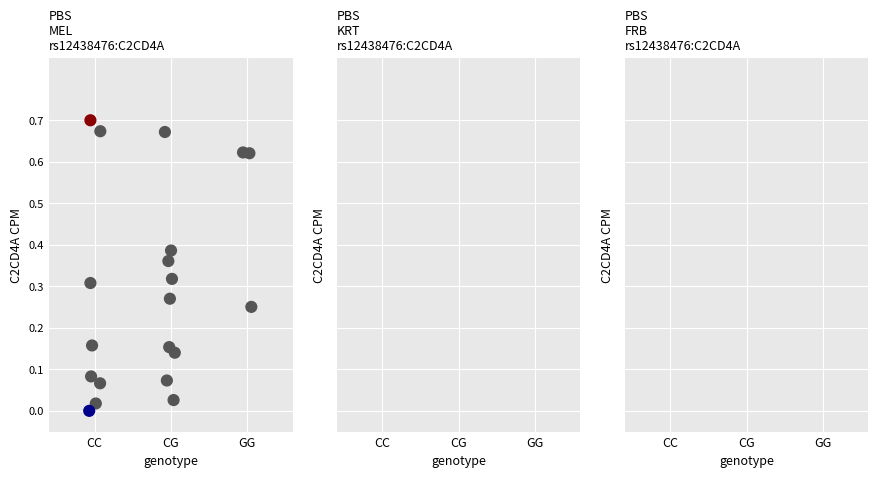

What is the range of X values (max minus min)?

2.1